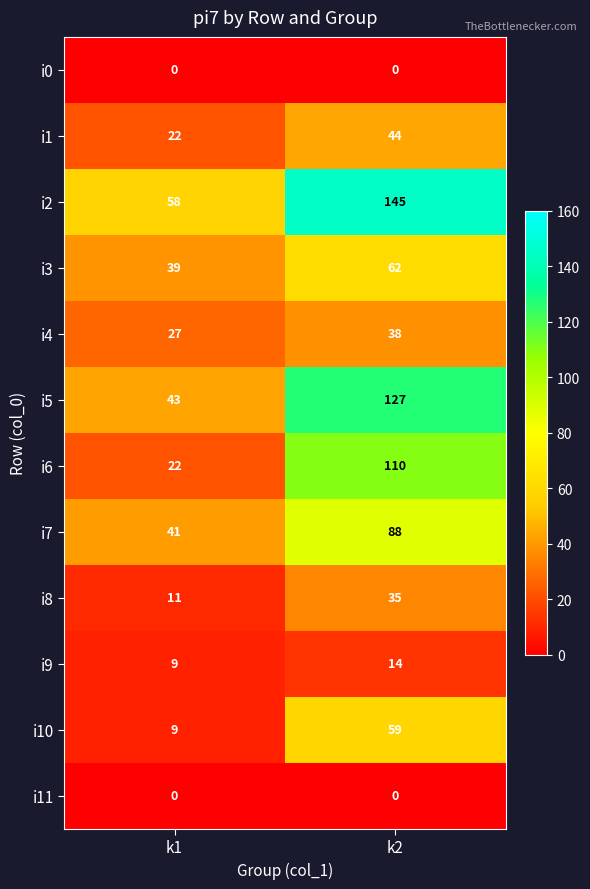

At which category is the sum across all series the highest?

k2